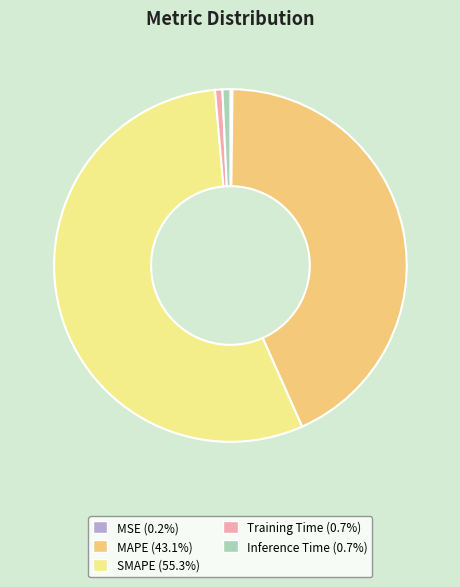

Which slice is the largest?

SMAPE